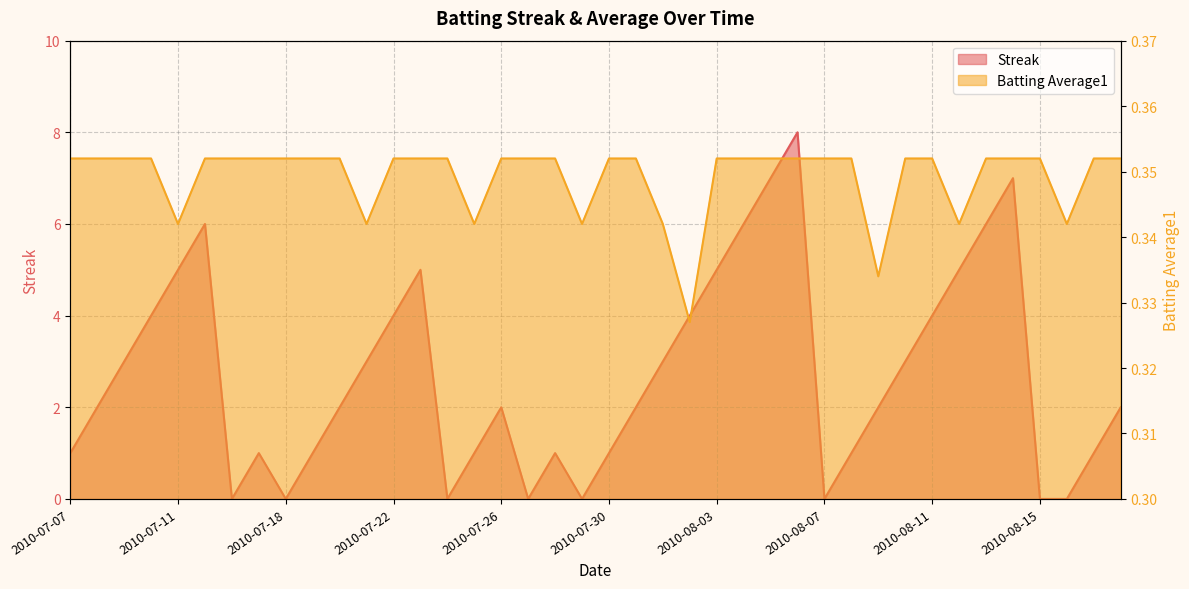

Which series ends up on top after the final intersection of Batting Average1 and Streak?

Streak